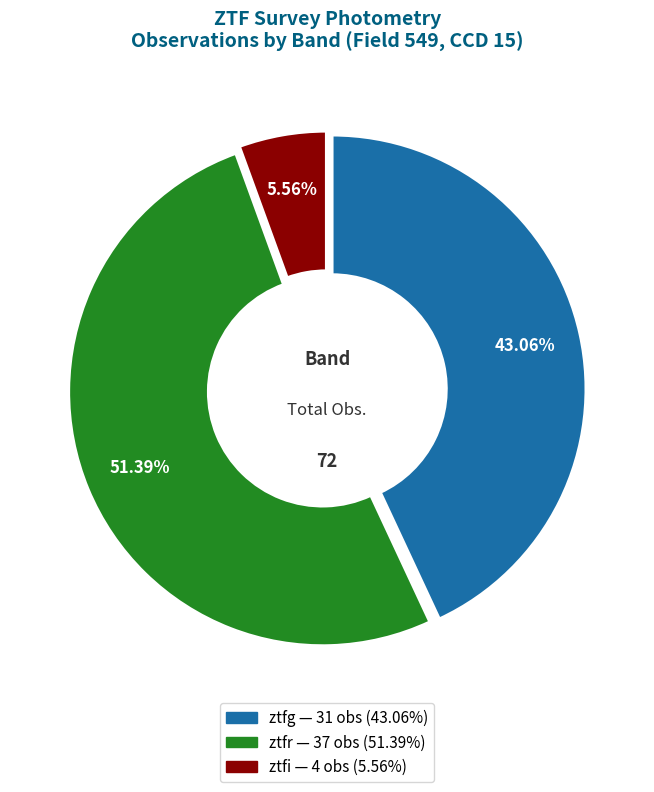

How much of the chart is everything except ztfg?

56.9%